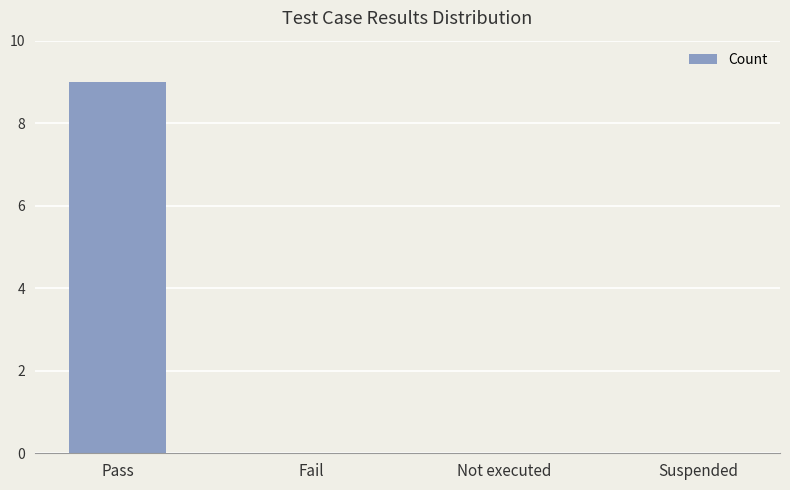

What is the sum of all values?

9